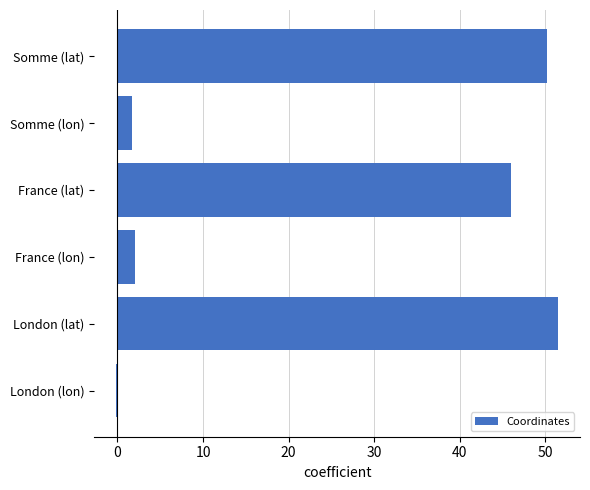

What value does the data have at France (lon)?

2.0